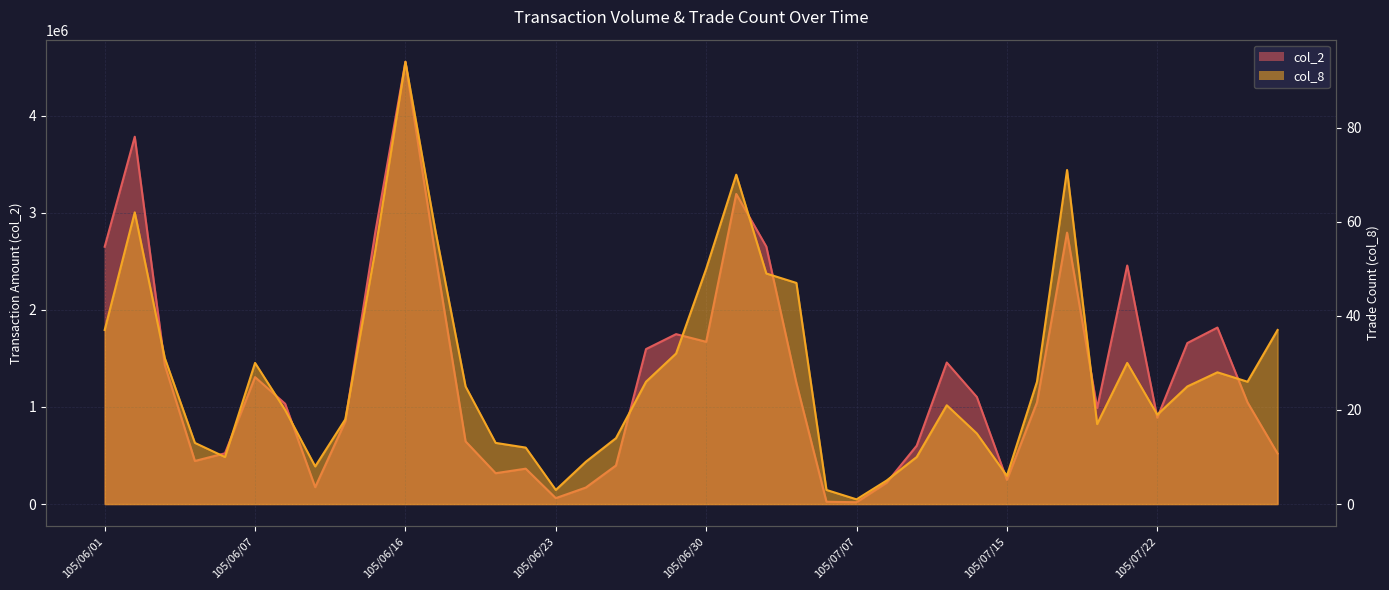

What is the average value of the col_8 series?

28